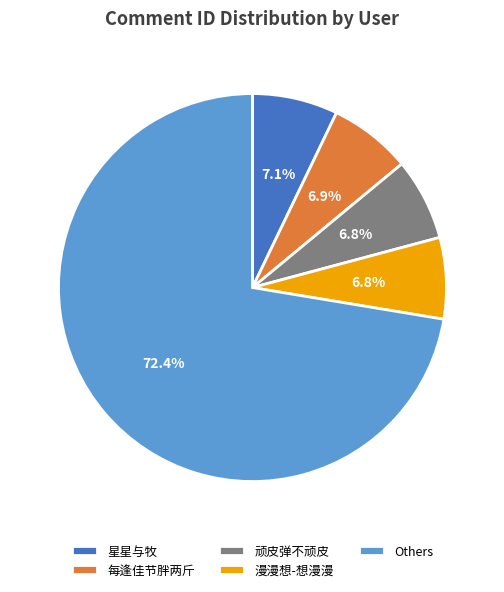

Is there any slice that represents more than half of the pie?

Yes